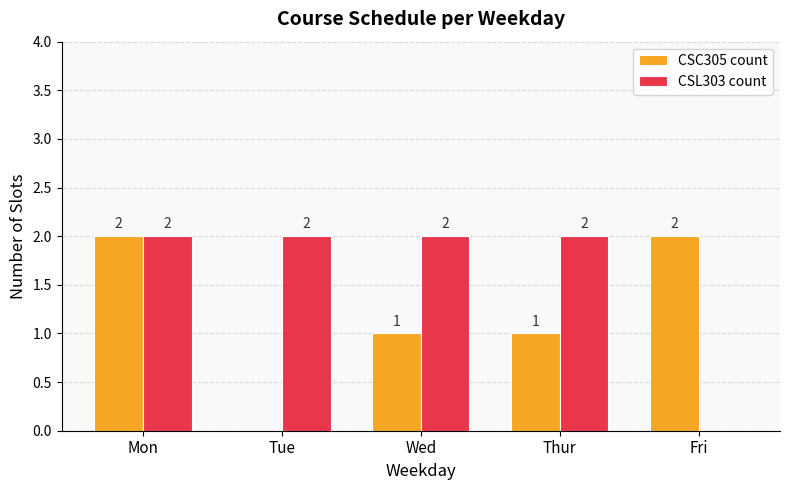

Between Mon and Wed, which series saw the biggest shift?

CSC305 count